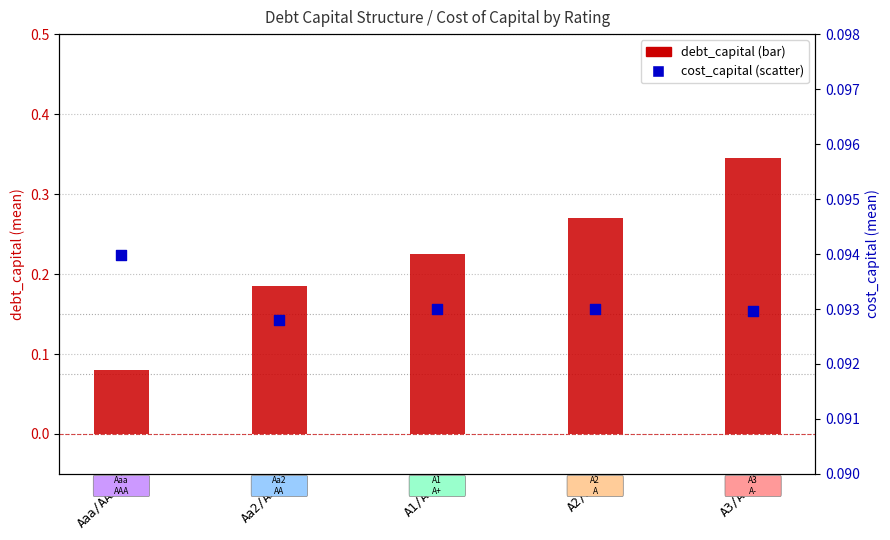

What are all the series names shown in the legend?

debt_capital, cost_capital